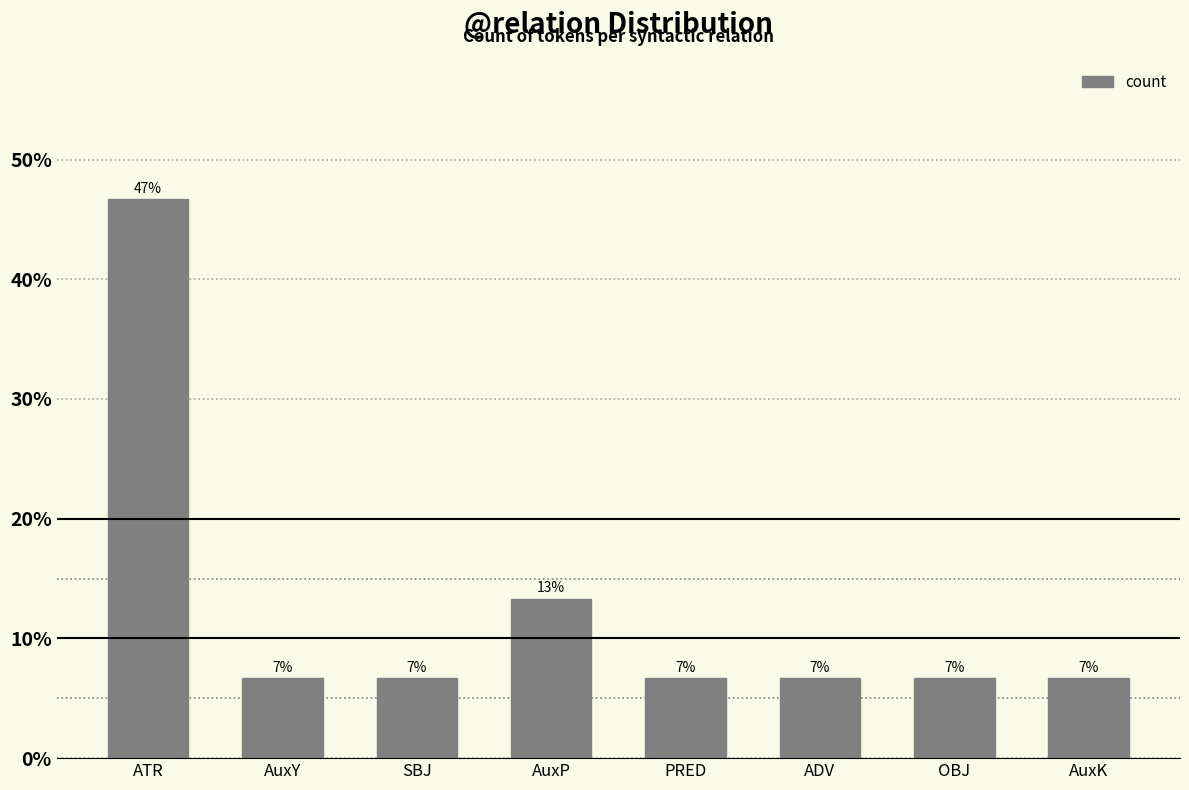

Which has a higher value, ADV or AuxP?

AuxP